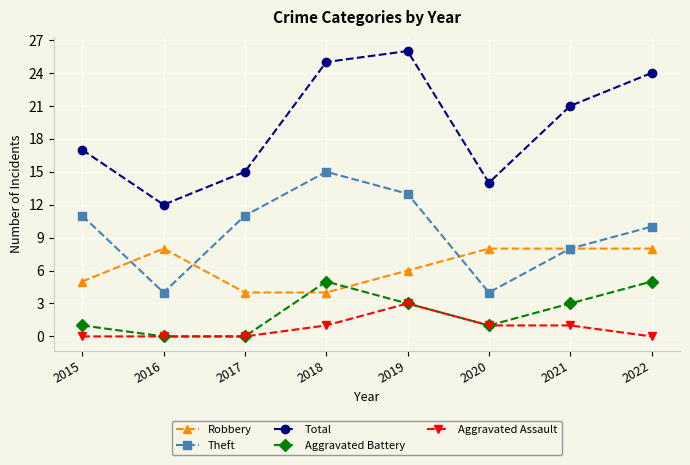

What is the value of the Aggravated Battery point at the 8th from the left?

5